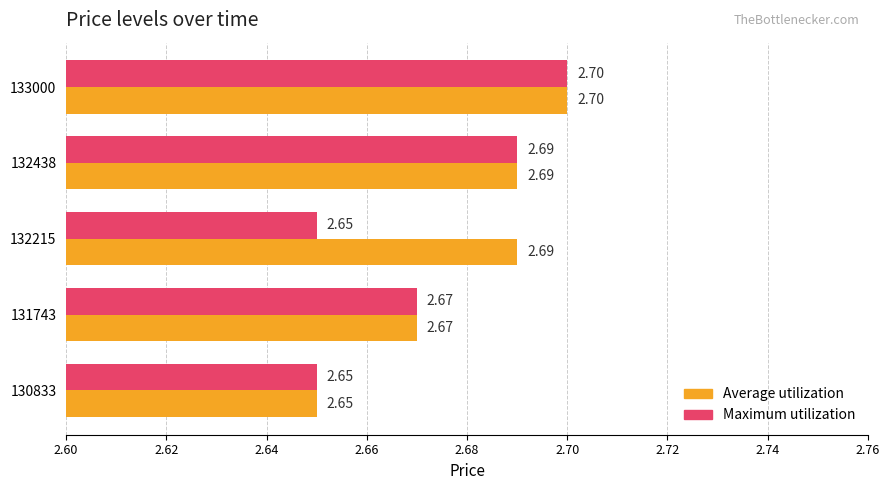

Which series has the largest total across all categories?

Average utilization